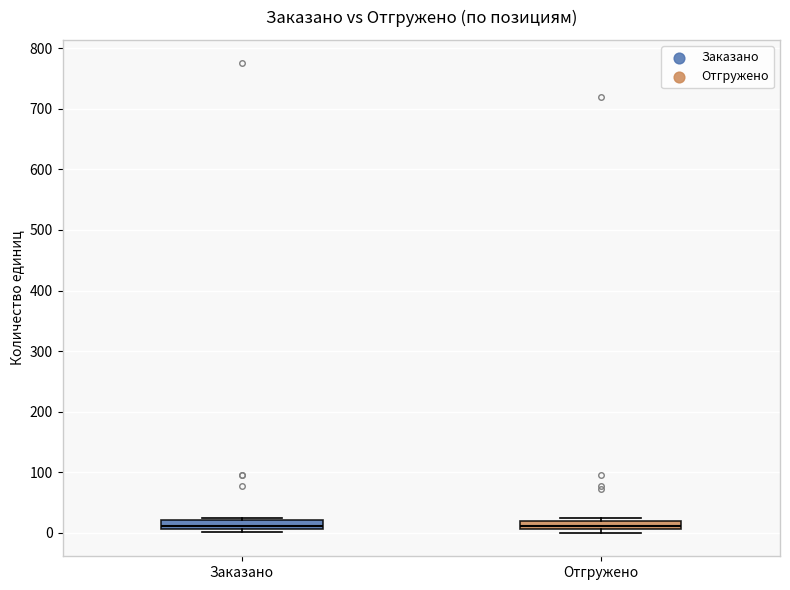

Where is the lower edge of the box for Заказано on the y-axis? The values are not printed on the chart, so give them approximately, as read against the axis.

10